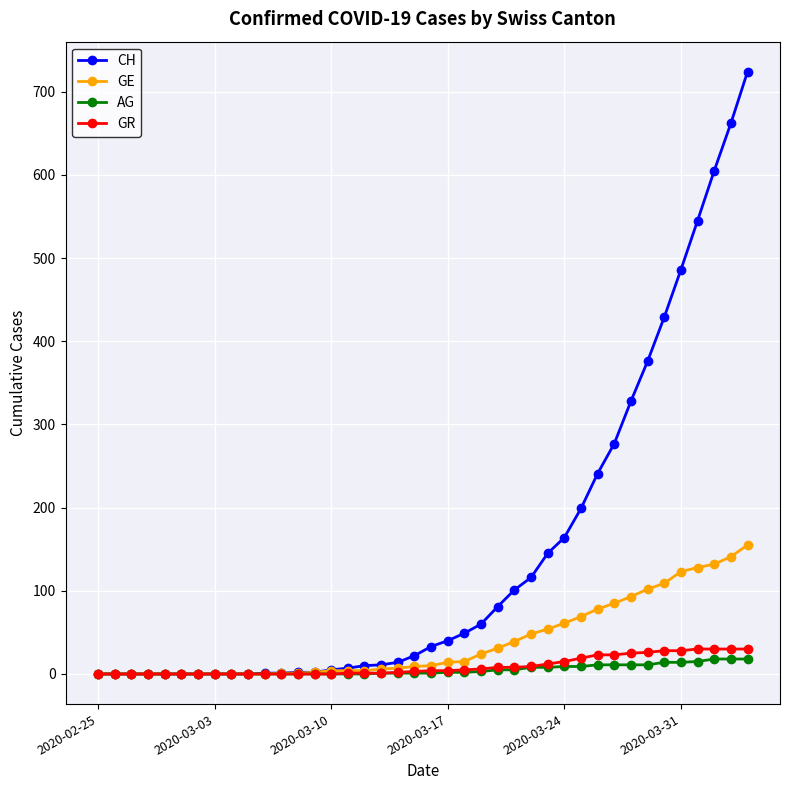

Which series has the widest spread of values?

CH